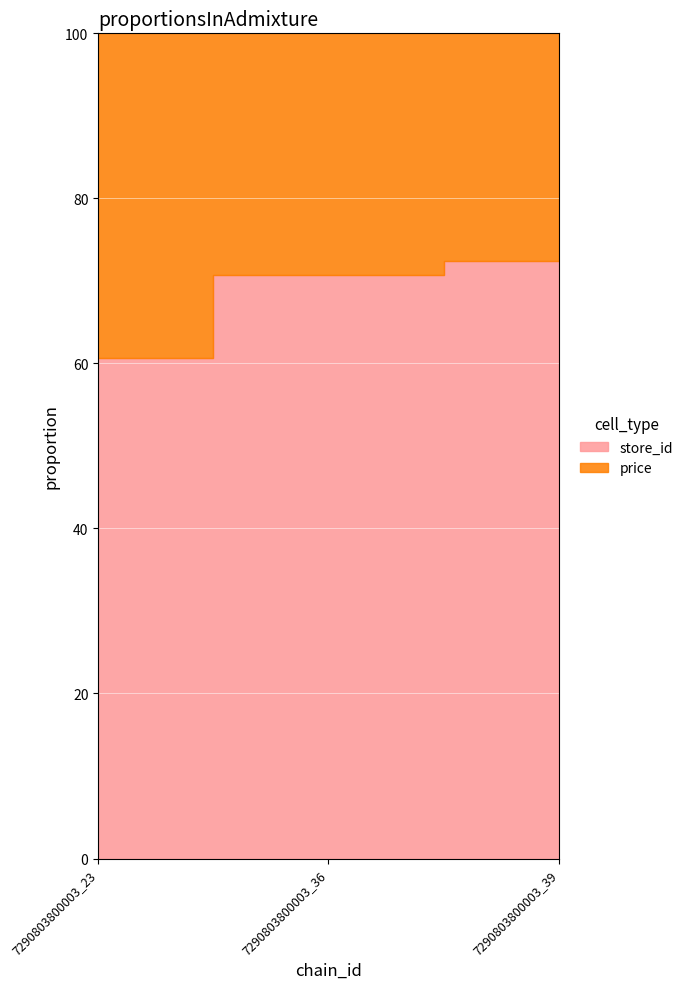

The value of store_id at 7290803800003_39 is 57.7. True or false?

False